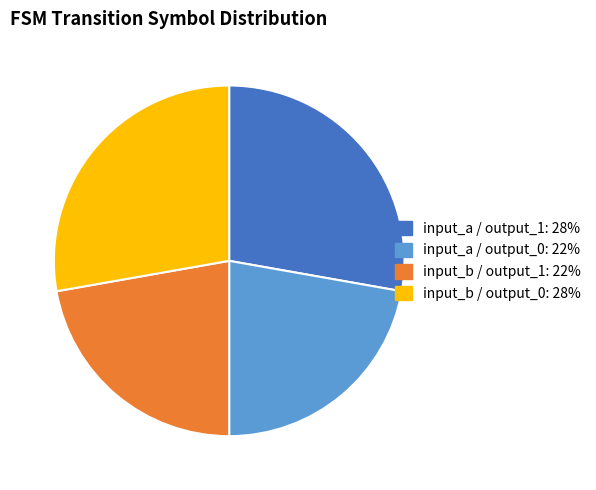

Is there a majority slice in this chart?

No